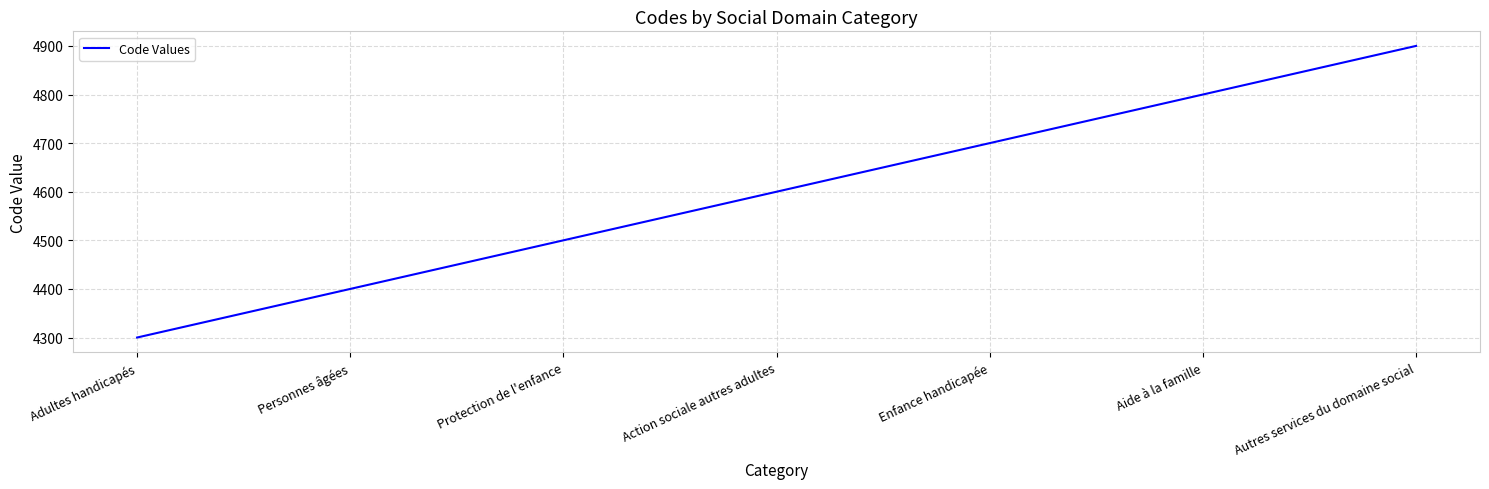

Which has a higher value, Adultes handicapés or Action sociale autres adultes?

Action sociale autres adultes